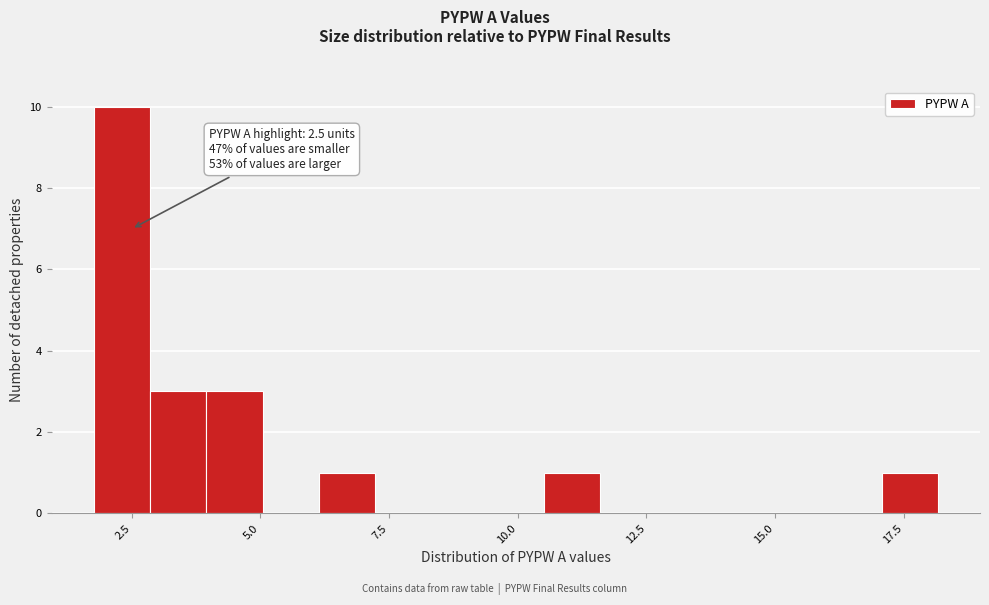

Around what value on the x-axis is the tallest bar? Give the approximate position of its centre, as read against the axis.

2.5